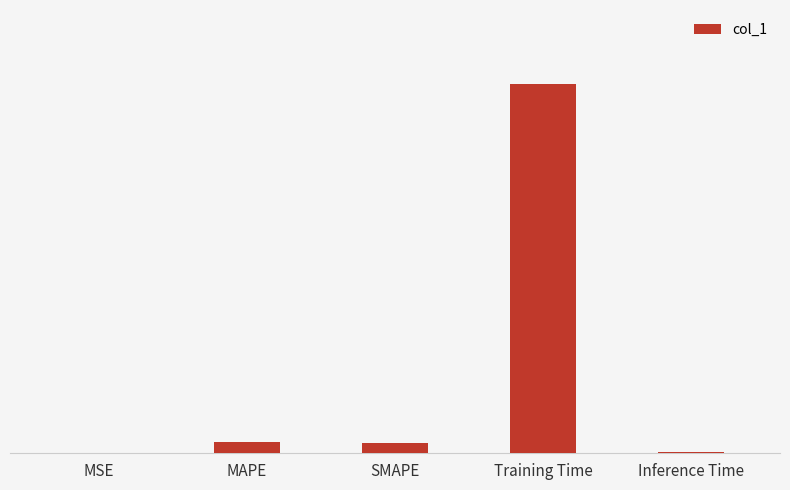

Rank the categories by value from highest to lowest.

Training Time, MAPE, SMAPE, Inference Time, MSE